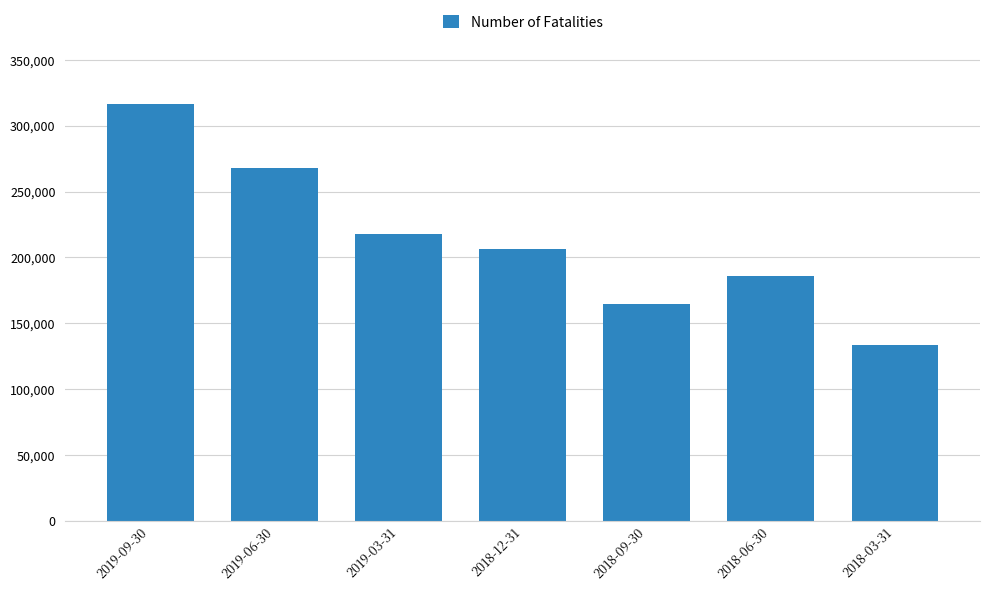

List the labels in order of value, smallest first.

2018-03-31, 2018-09-30, 2018-06-30, 2018-12-31, 2019-03-31, 2019-06-30, 2019-09-30